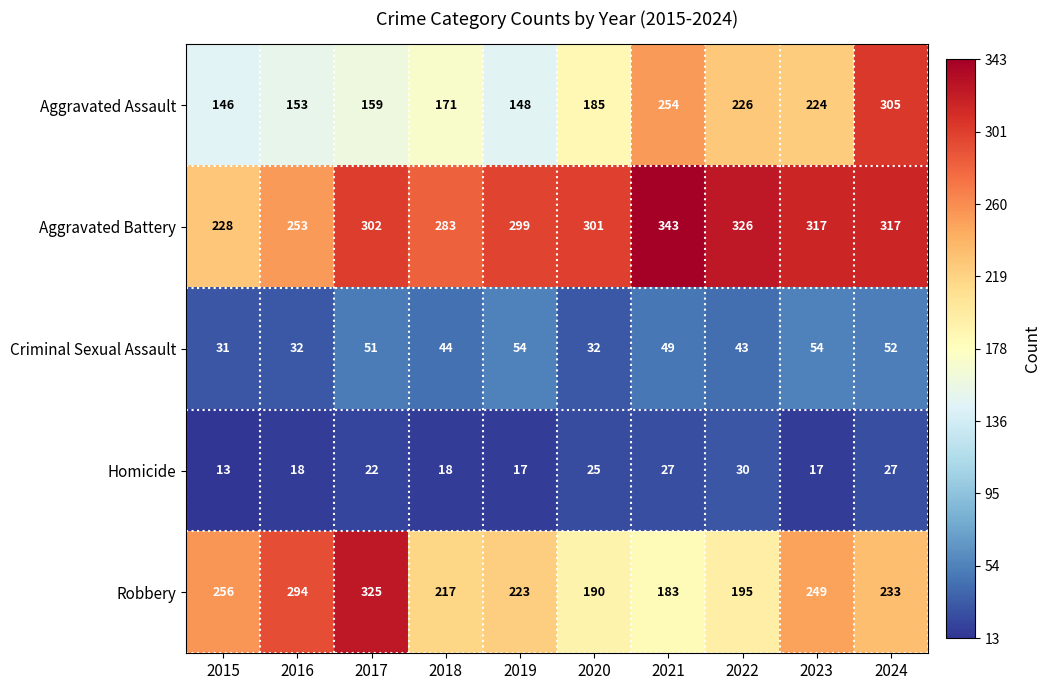

What is the spread (max minus min) of values at 2022?

296